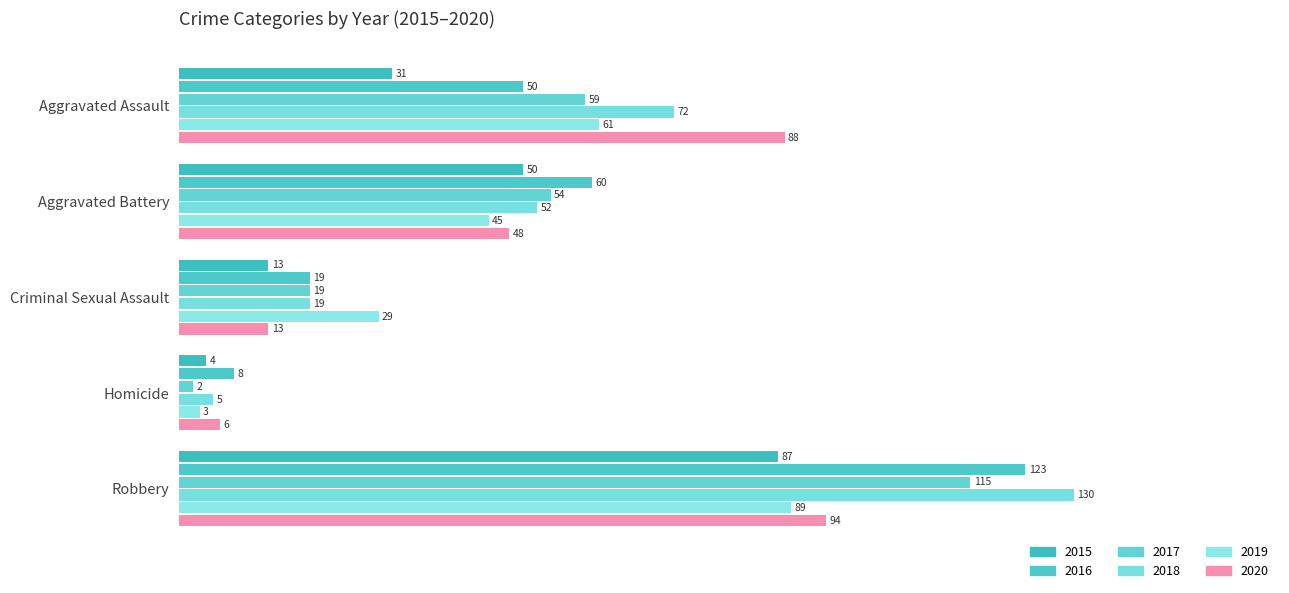

How many series are shown in this chart?

6